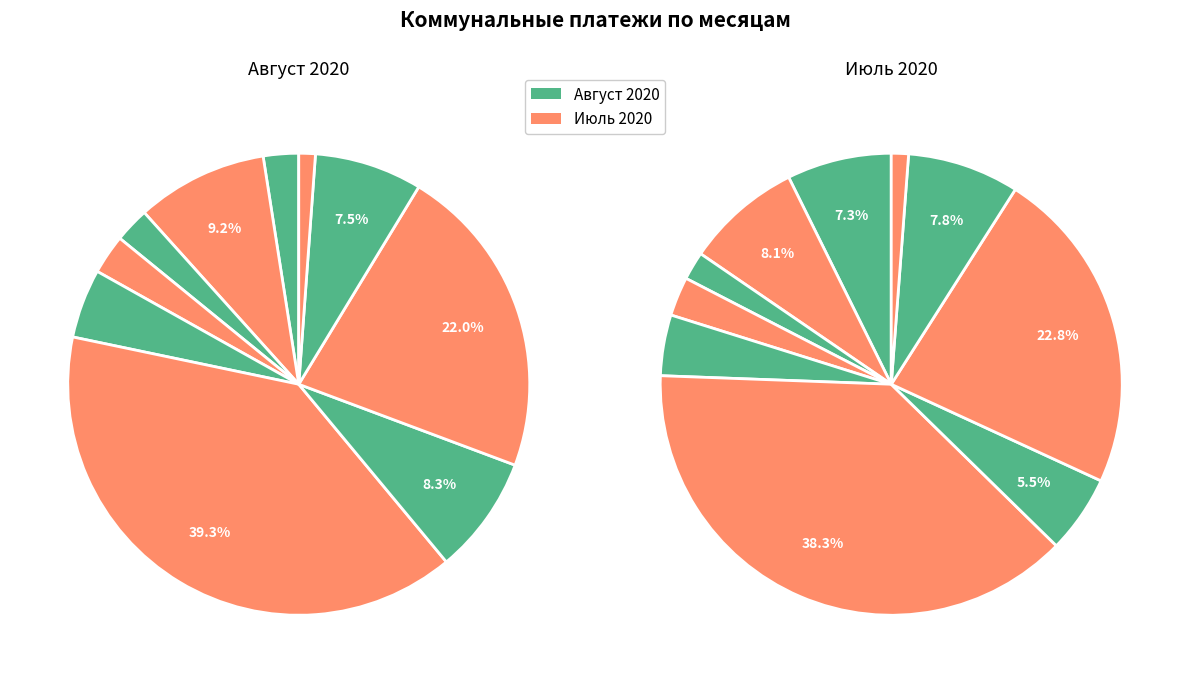

To the nearest percent, what is the difference between the Водоотв and Мусор slice percentages?

2%